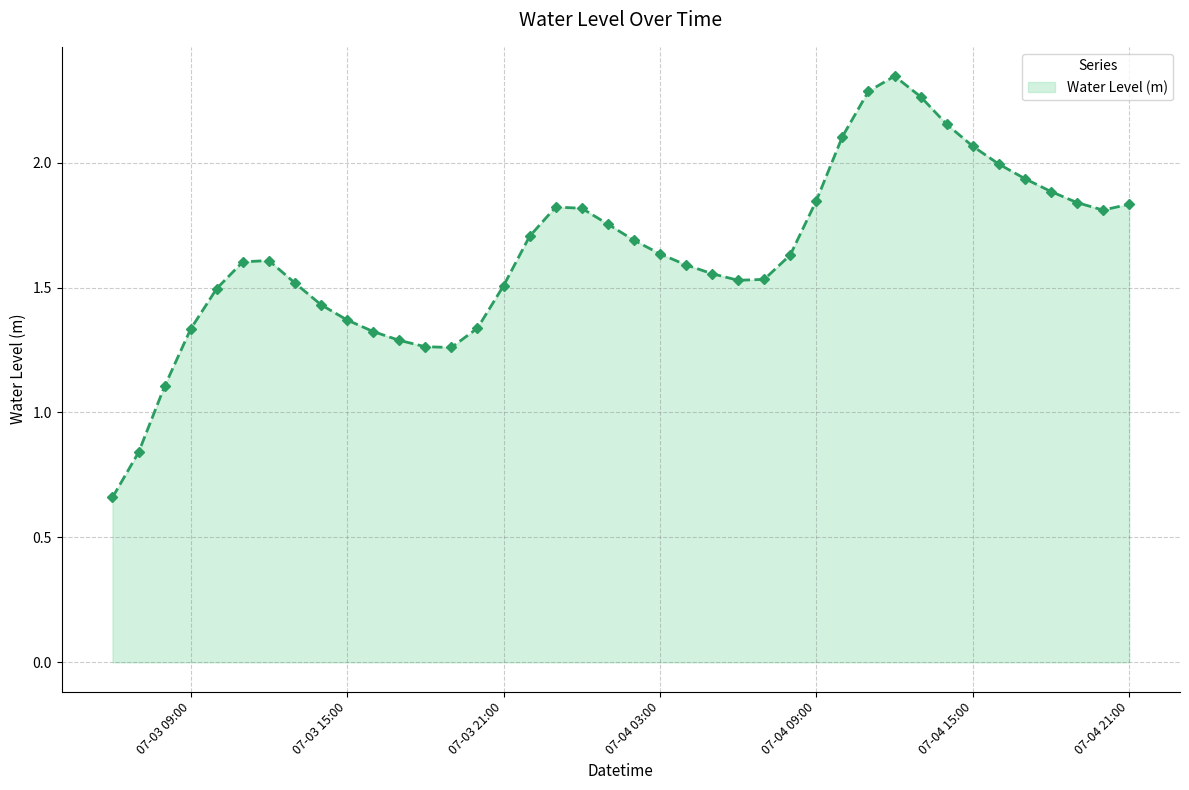

List the labels in order of value, smallest first.

2024-07-03 06:00, 2024-07-03 07:00, 2024-07-03 08:00, 2024-07-03 19:00, 2024-07-03 18:00, 2024-07-03 17:00, 2024-07-03 16:00, 2024-07-03 09:00, 2024-07-03 20:00, 2024-07-03 15:00, 2024-07-03 14:00, 2024-07-03 10:00, 2024-07-03 21:00, 2024-07-03 13:00, 2024-07-04 06:00, 2024-07-04 07:00, 2024-07-04 05:00, 2024-07-04 04:00, 2024-07-03 11:00, 2024-07-03 12:00, 2024-07-04 08:00, 2024-07-04 03:00, 2024-07-04 02:00, 2024-07-03 22:00, 2024-07-04 01:00, 2024-07-04 20:00, 2024-07-04 00:00, 2024-07-03 23:00, 2024-07-04 21:00, 2024-07-04 19:00, 2024-07-04 09:00, 2024-07-04 18:00, 2024-07-04 17:00, 2024-07-04 16:00, 2024-07-04 15:00, 2024-07-04 10:00, 2024-07-04 14:00, 2024-07-04 13:00, 2024-07-04 11:00, 2024-07-04 12:00